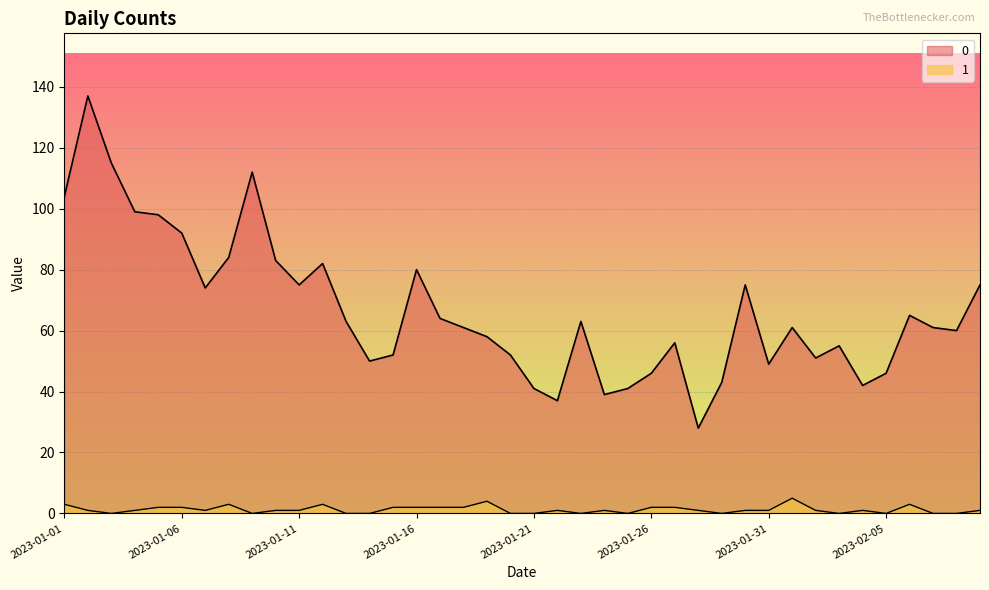

True or false: 0 and 1 intersect in this chart.

False